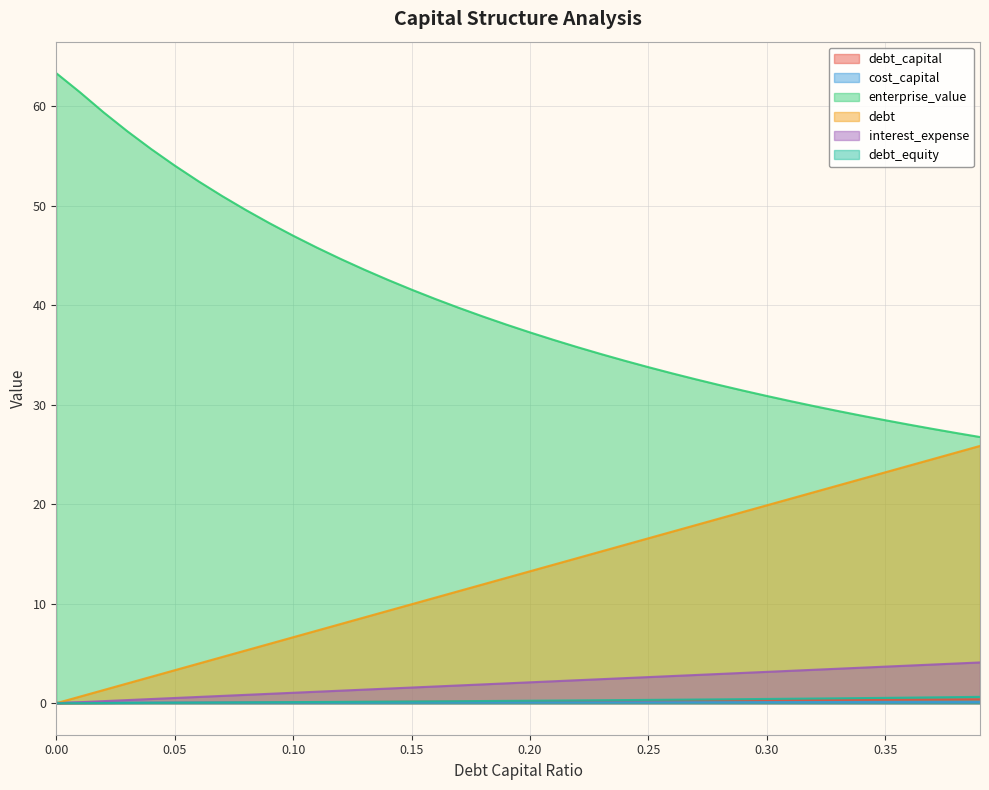

Is the value of debt_equity at 0.3 greater than the value of debt at 0.03?

No